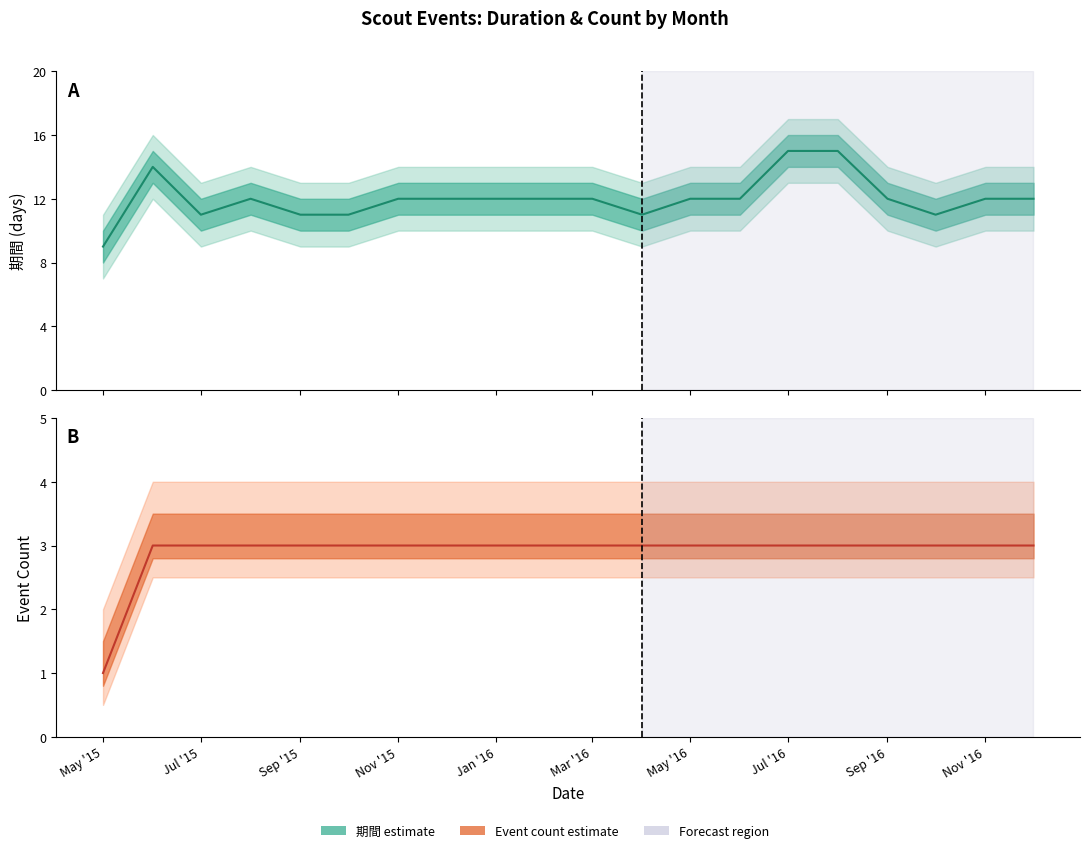

True or false: 期間 (mean) has a value of 12 at Nov '16.

True